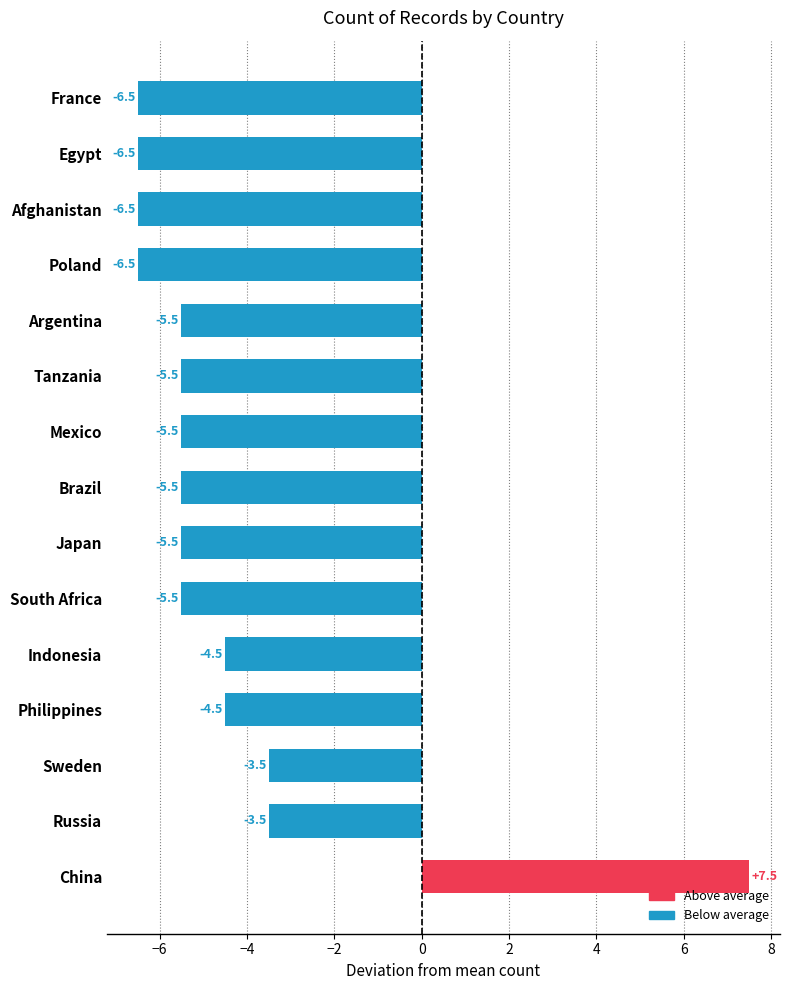

Which has a higher value, France or Philippines?

Philippines